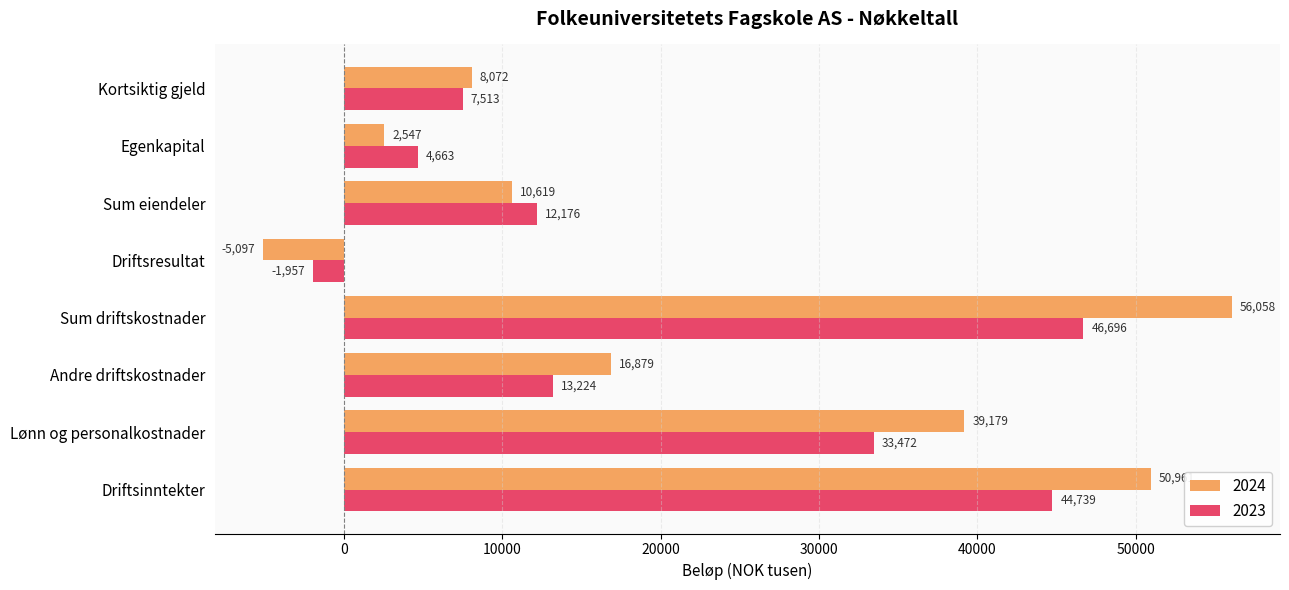

What is the total value across all series at Kortsiktig gjeld?

15585